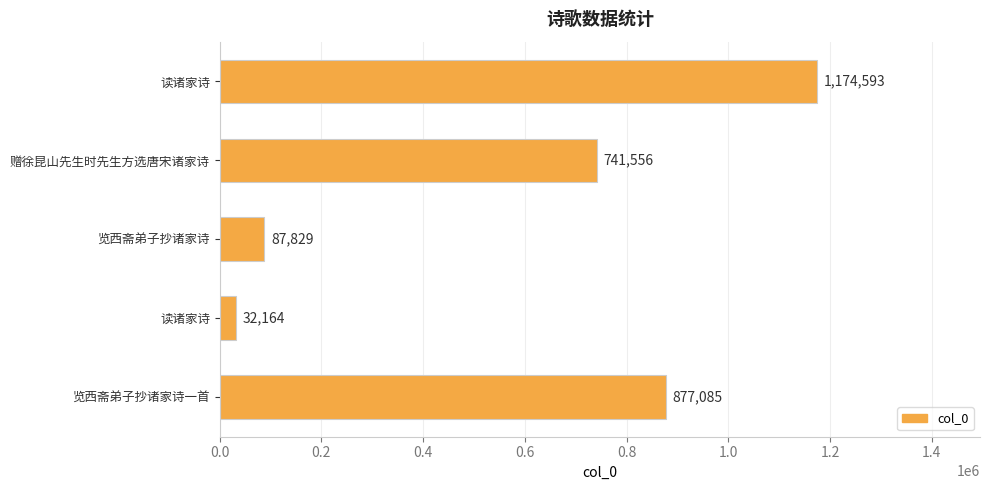

How many categories are shown in the chart?

5